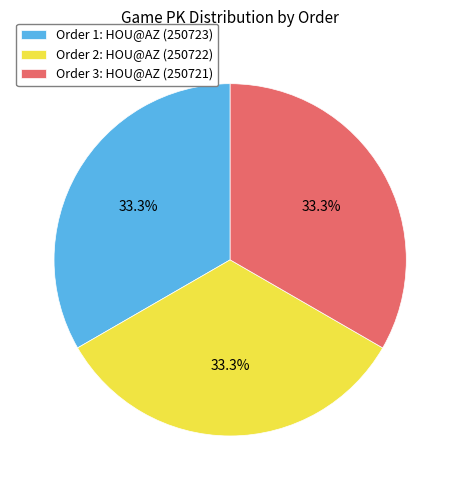

Is there a majority slice in this chart?

No